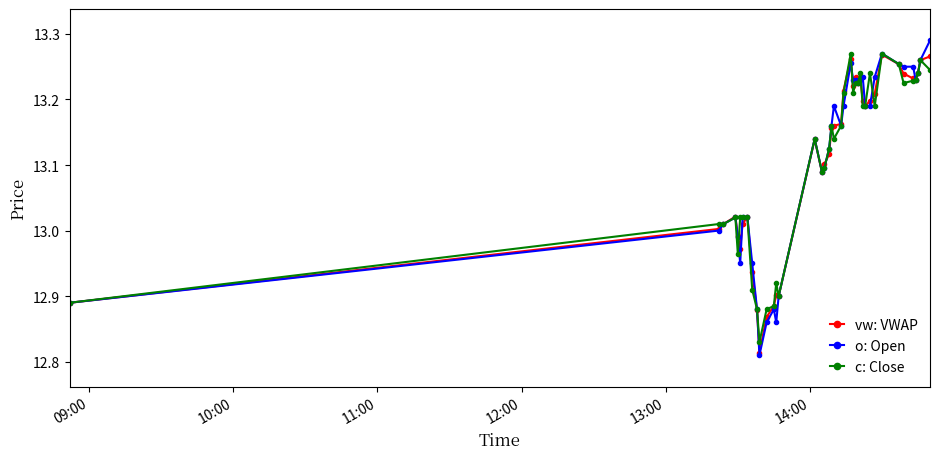

True or false: o: Open has more than 1 interior local peaks.

True